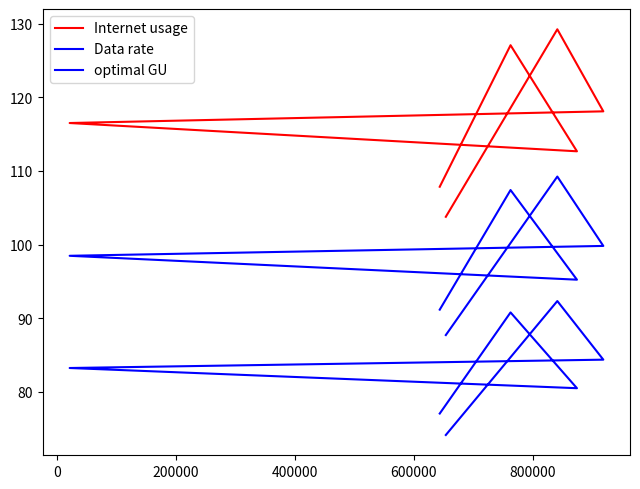

How many lines are shown in the chart?

3